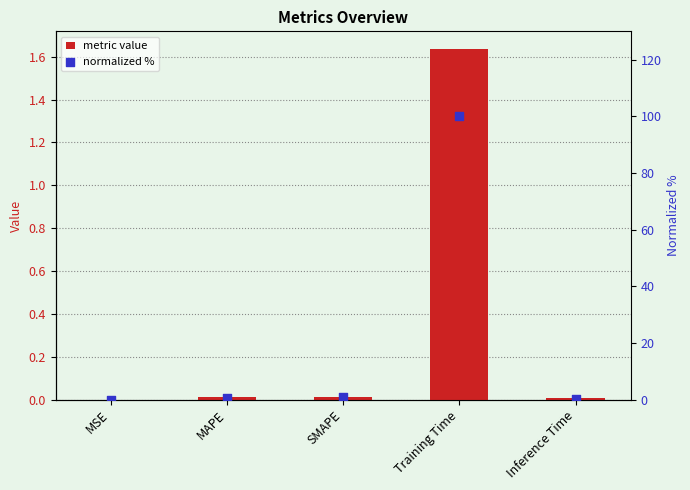

At which category is the sum across all series the highest?

Training Time